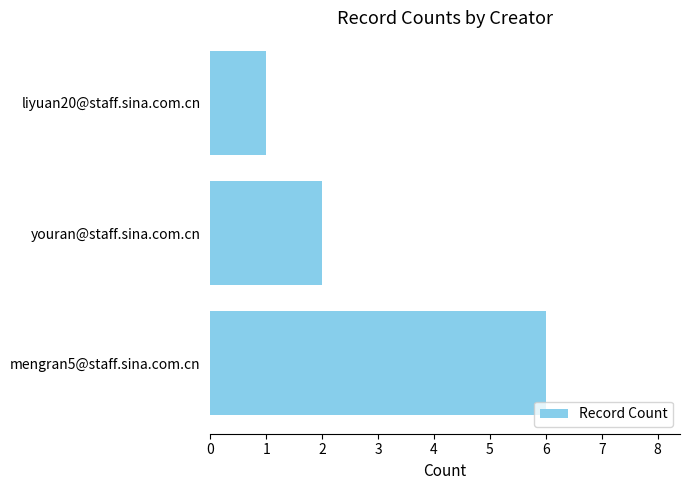

Reading bottom to top, what are all the values shown in this chart?

mengran5@staff.sina.com.cn=6	youran@staff.sina.com.cn=2	liyuan20@staff.sina.com.cn=1